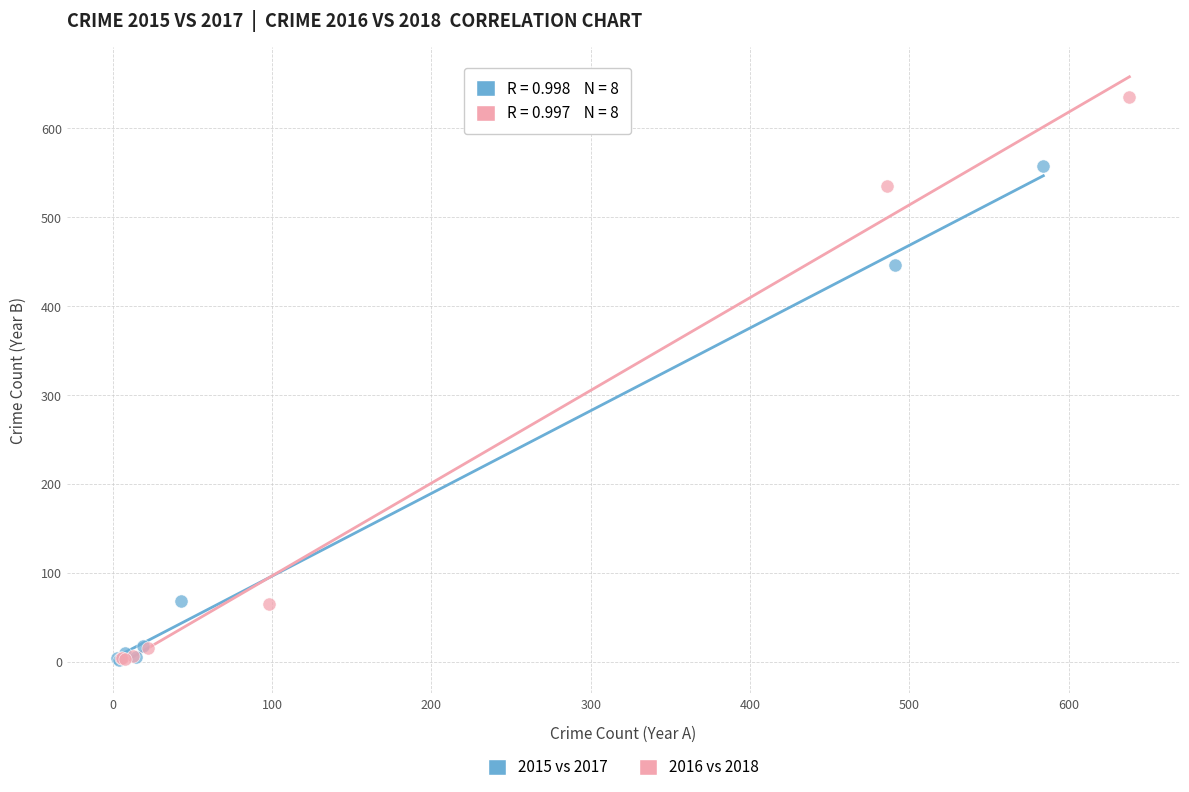

Which series contains the highest Y value?

2016 vs 2018